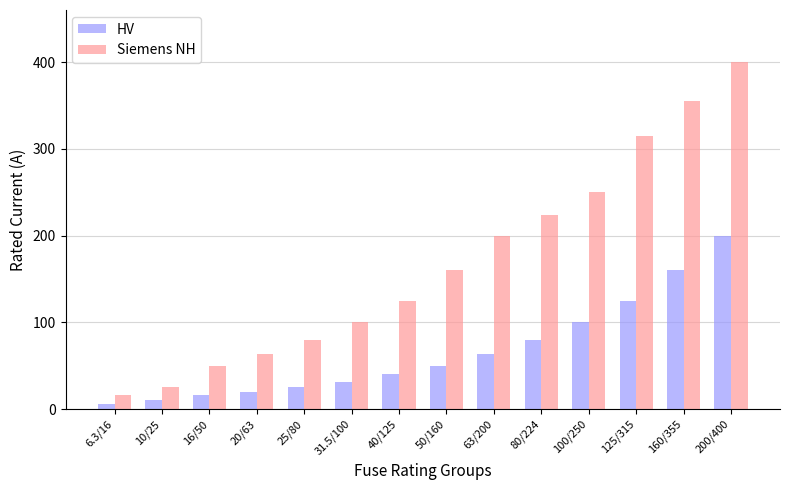

What is the lowest value of the HV series?

6.3